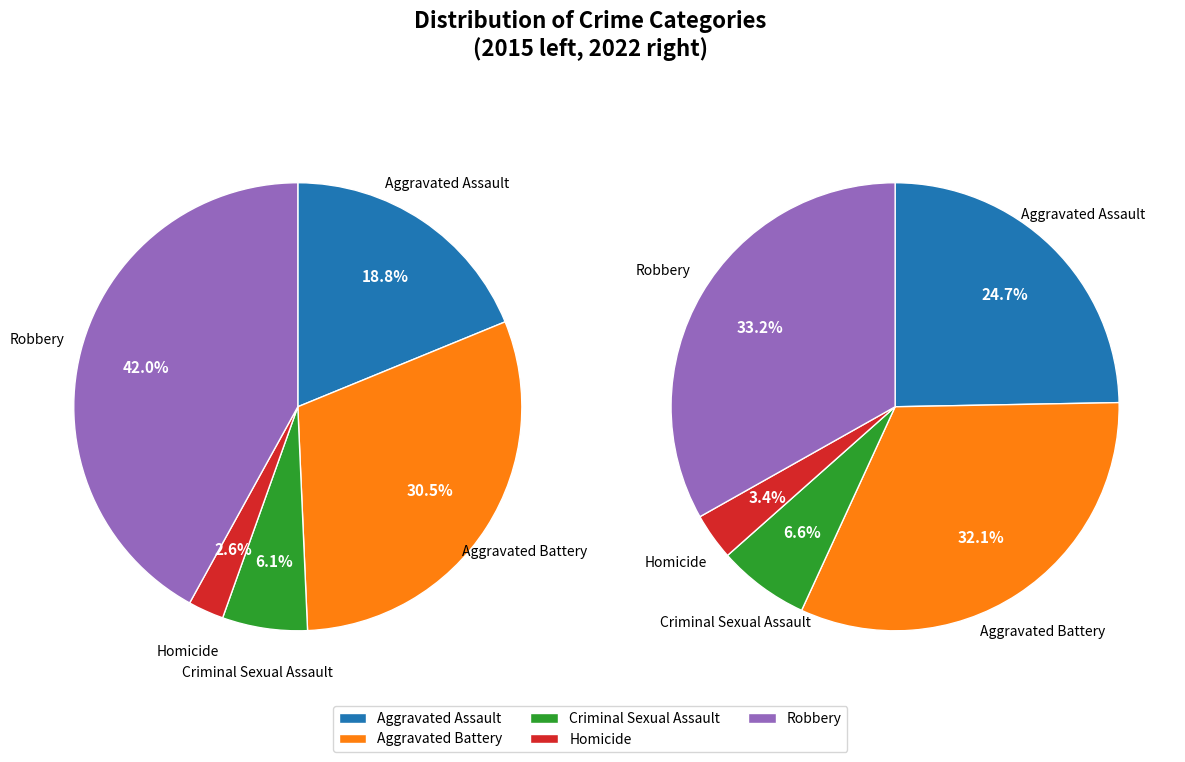

To the nearest percent, what is the difference between the largest and smallest slice percentages?

30%